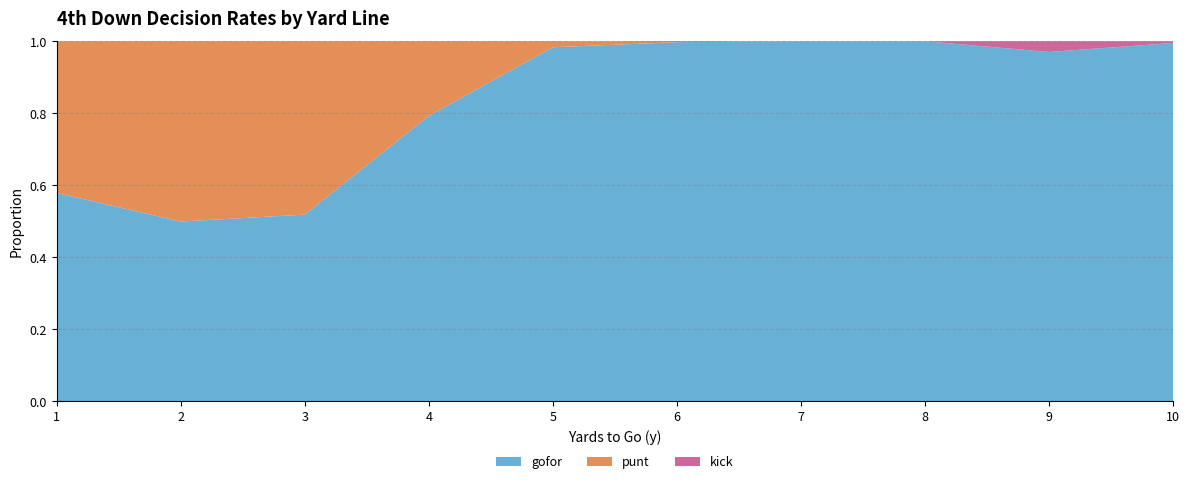

The value of gofor at 3 is 0.1. True or false?

False